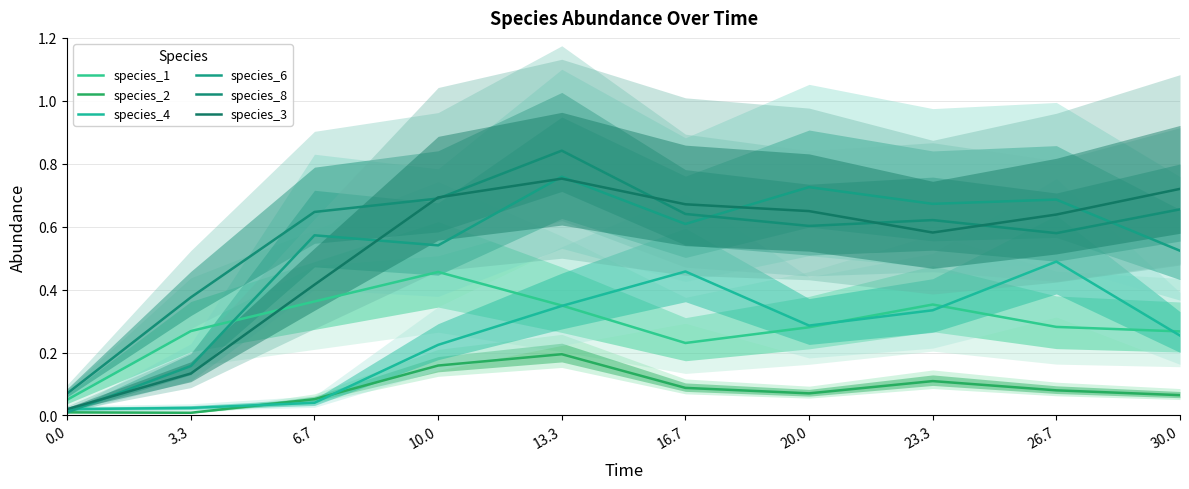

What position from the left is 13.3?

5